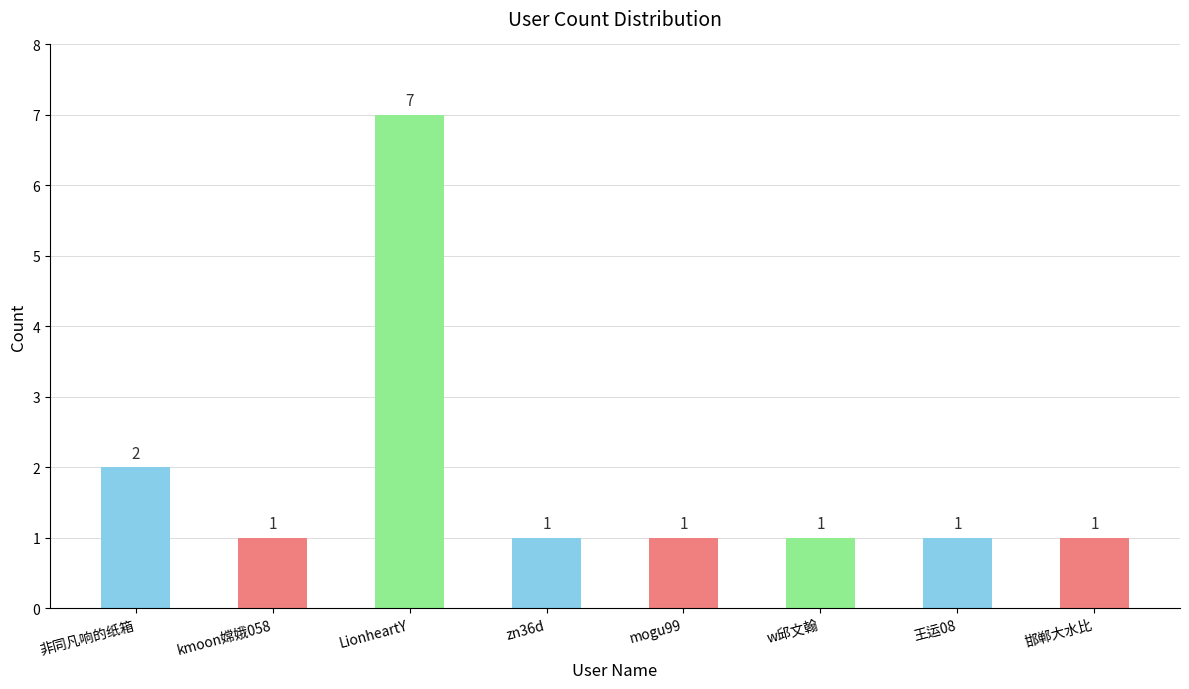

How many distinct data groups are displayed?

1